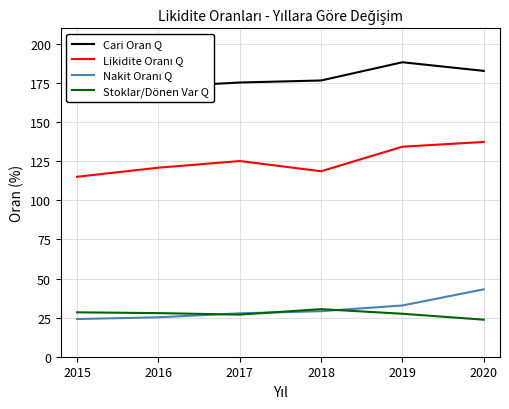

Which series has the largest total across all categories?

Cari Oran Q